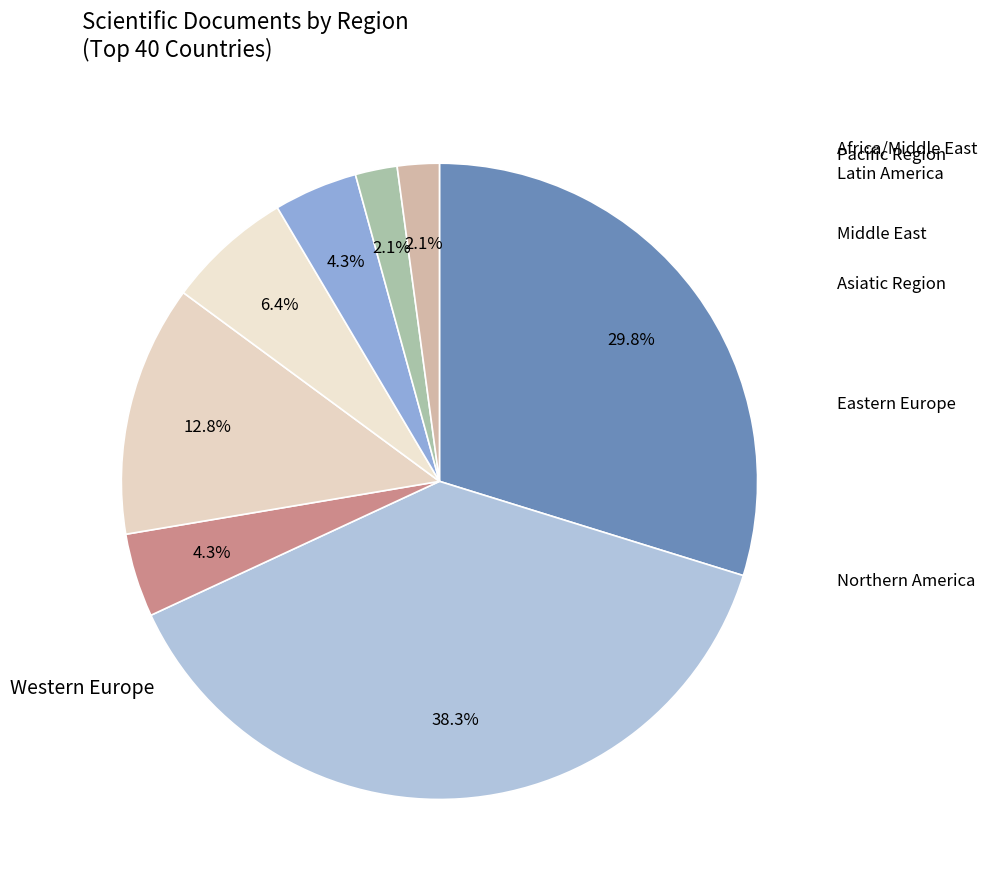

To the nearest percent, what portion does Middle East represent?

6%